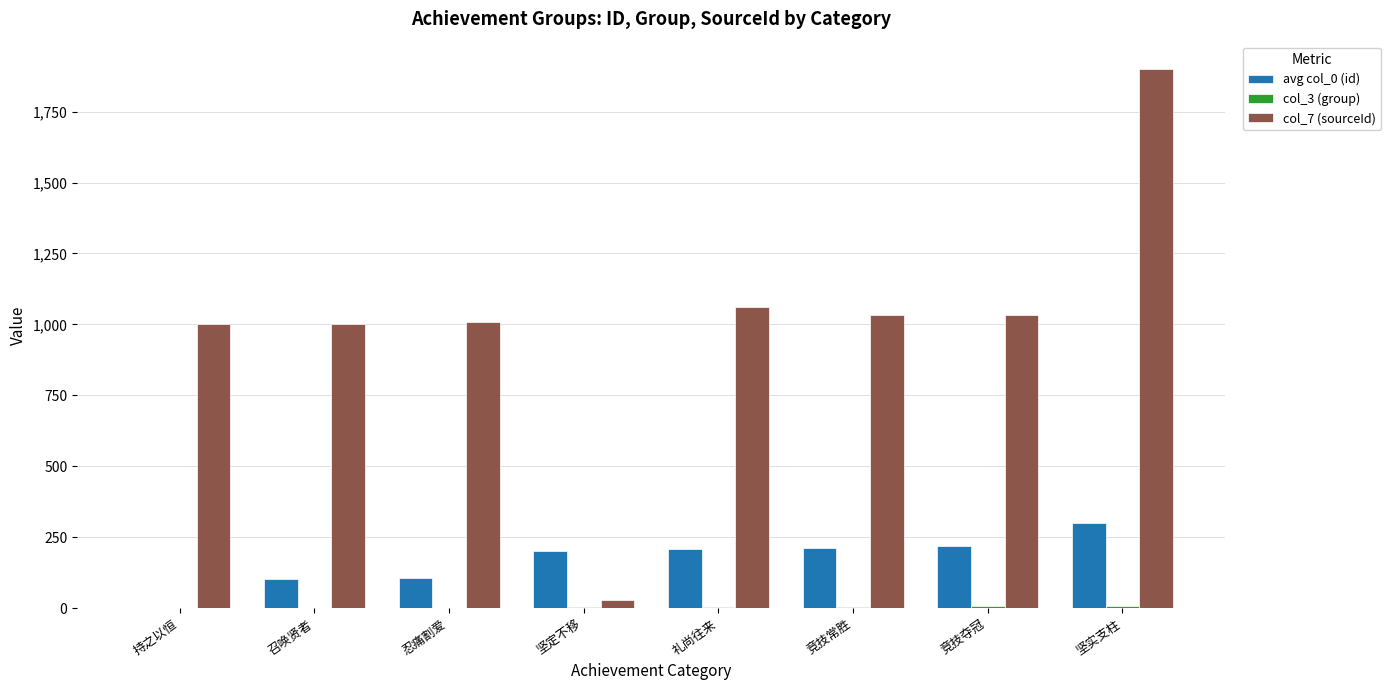

Which series has the largest total across all categories?

col_7 (sourceId)